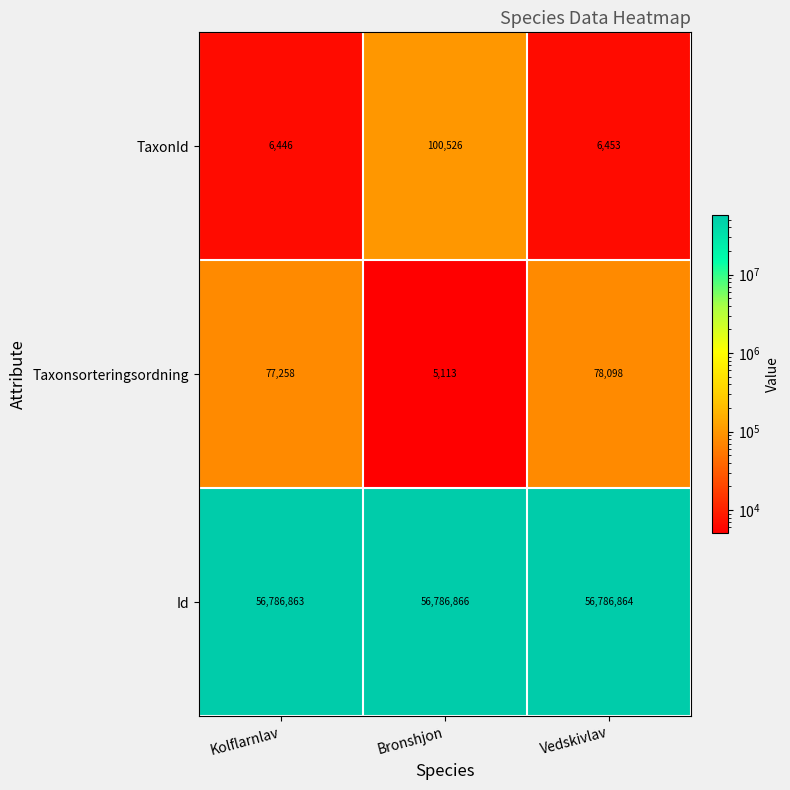

Reading right to left, what are all the values shown in this chart?

TaxonId: Vedskivlav=6453	Bronshjon=100526	Kolflarnlav=6446
Taxonsorteringsordning: Vedskivlav=78098	Bronshjon=5113	Kolflarnlav=77258
Id: Vedskivlav=56786864	Bronshjon=56786866	Kolflarnlav=56786863